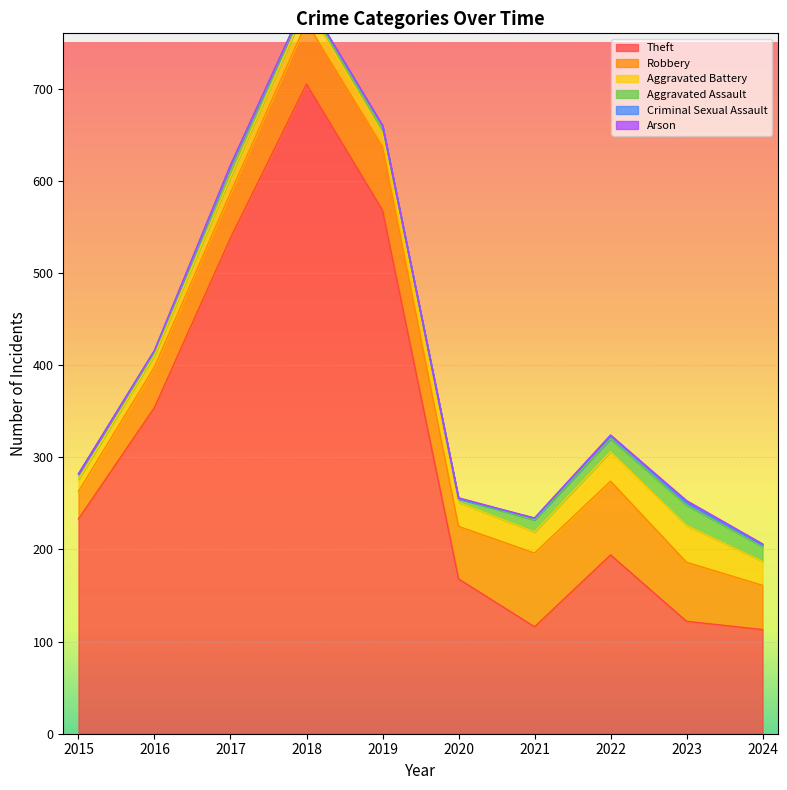

What is the value of the Criminal Sexual Assault point at the 10th from the left?

2